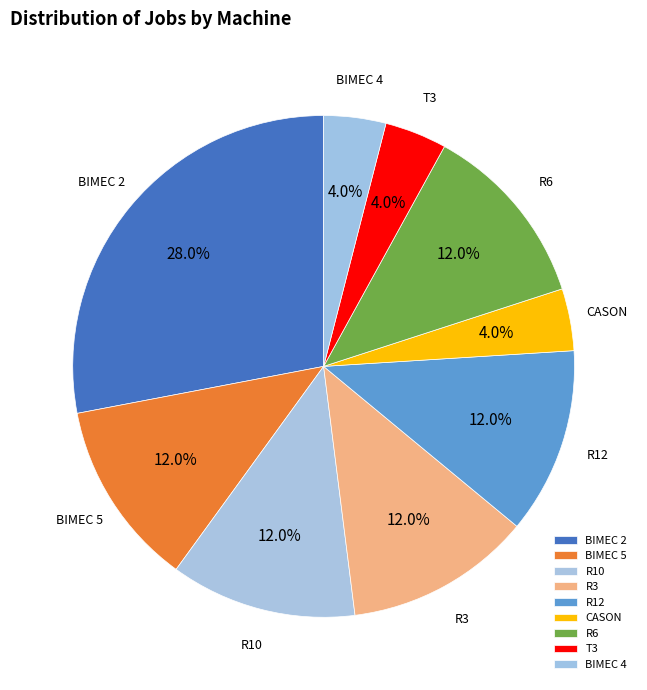

Is there any slice that represents more than half of the pie?

No